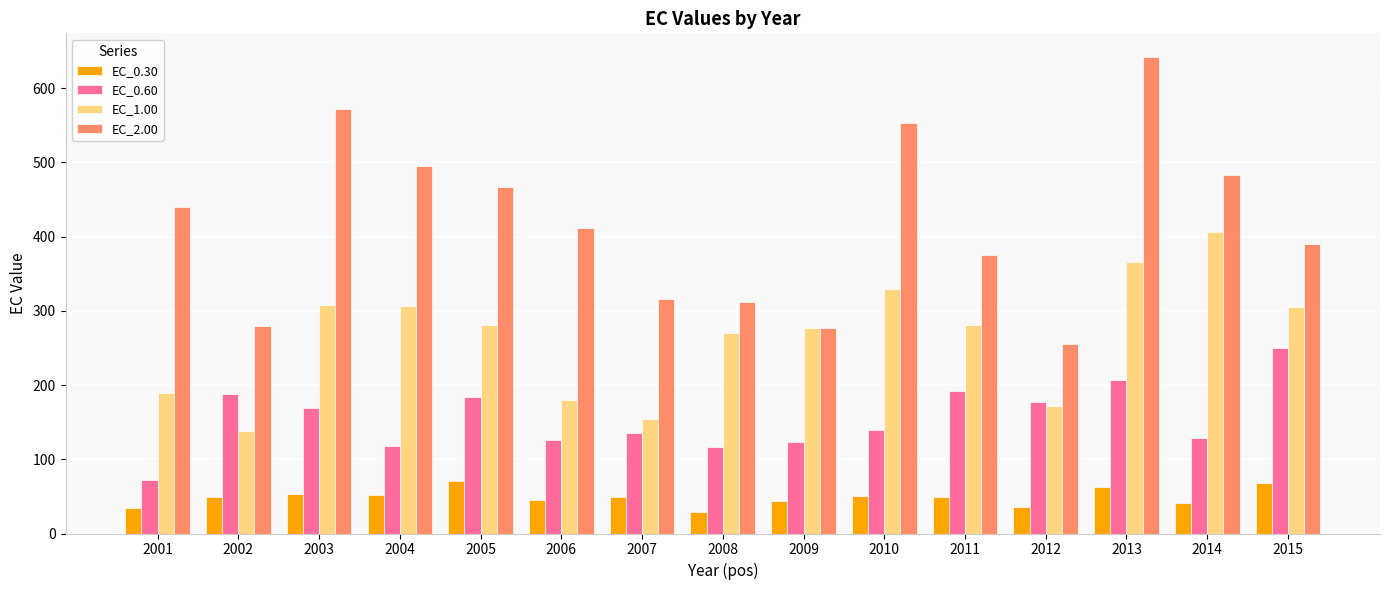

Rank the series by their maximum value, from highest to lowest.

EC_2.00, EC_1.00, EC_0.60, EC_0.30